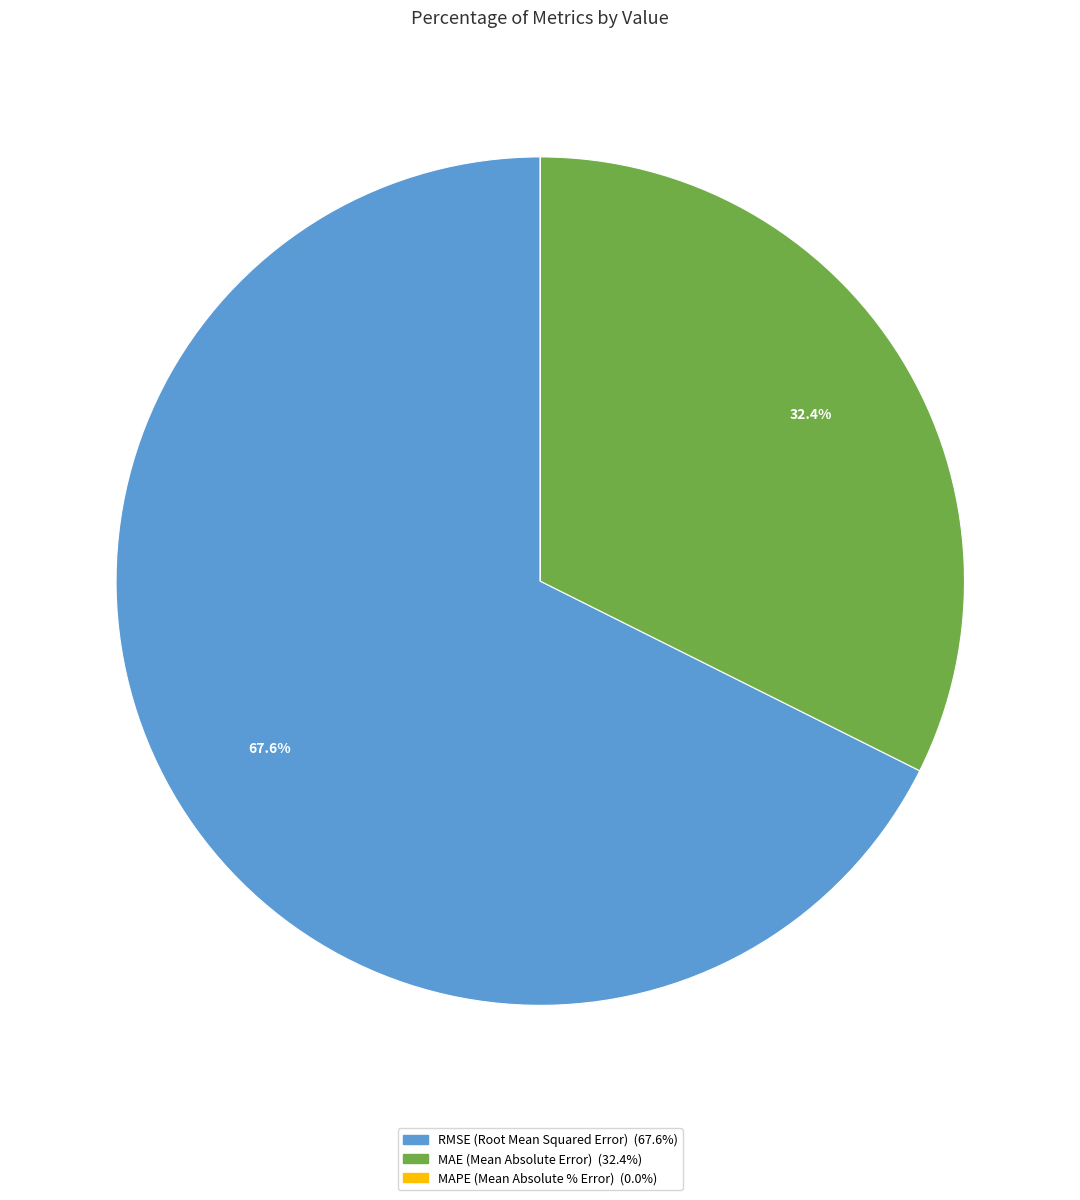

What is the largest slice in the pie chart?

RMSE (Root Mean Squared Error)